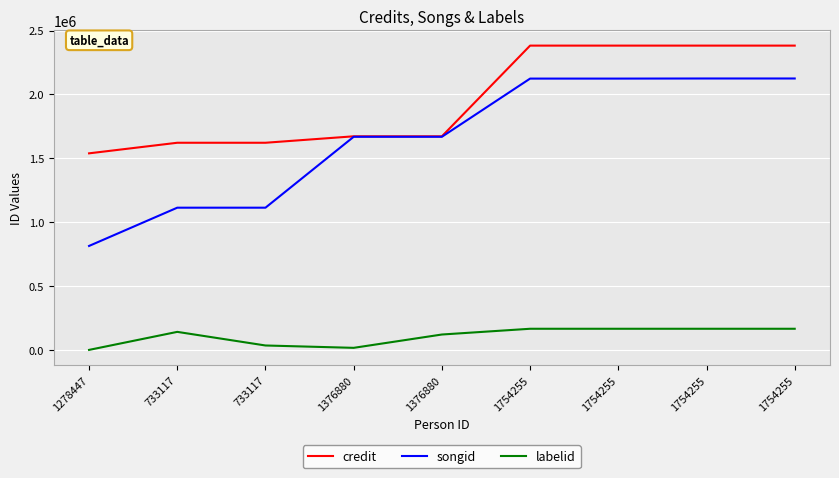

What is the difference between the highest and lowest values at 733117?

1480385